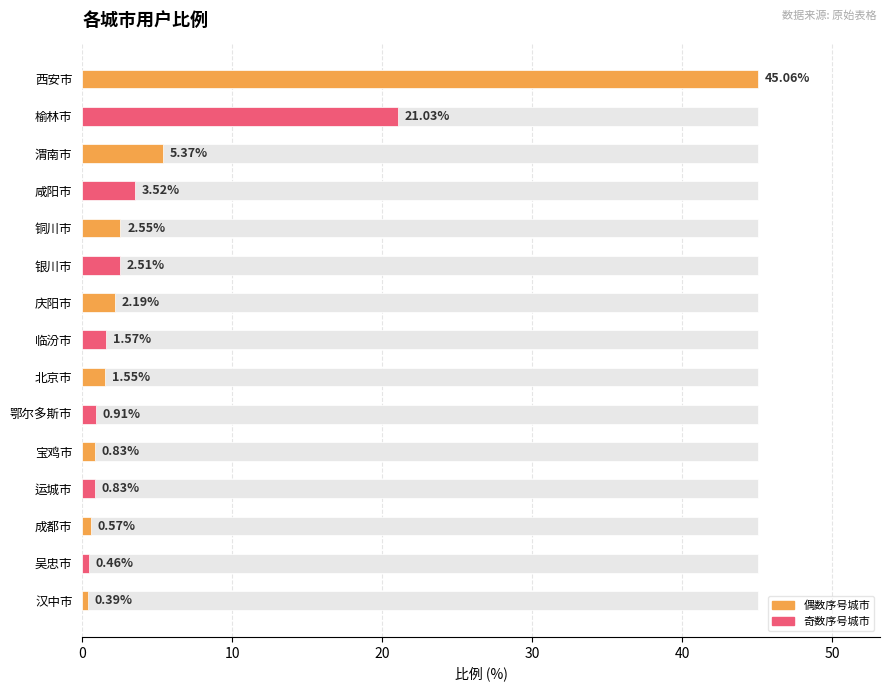

What is the average value?

6.0